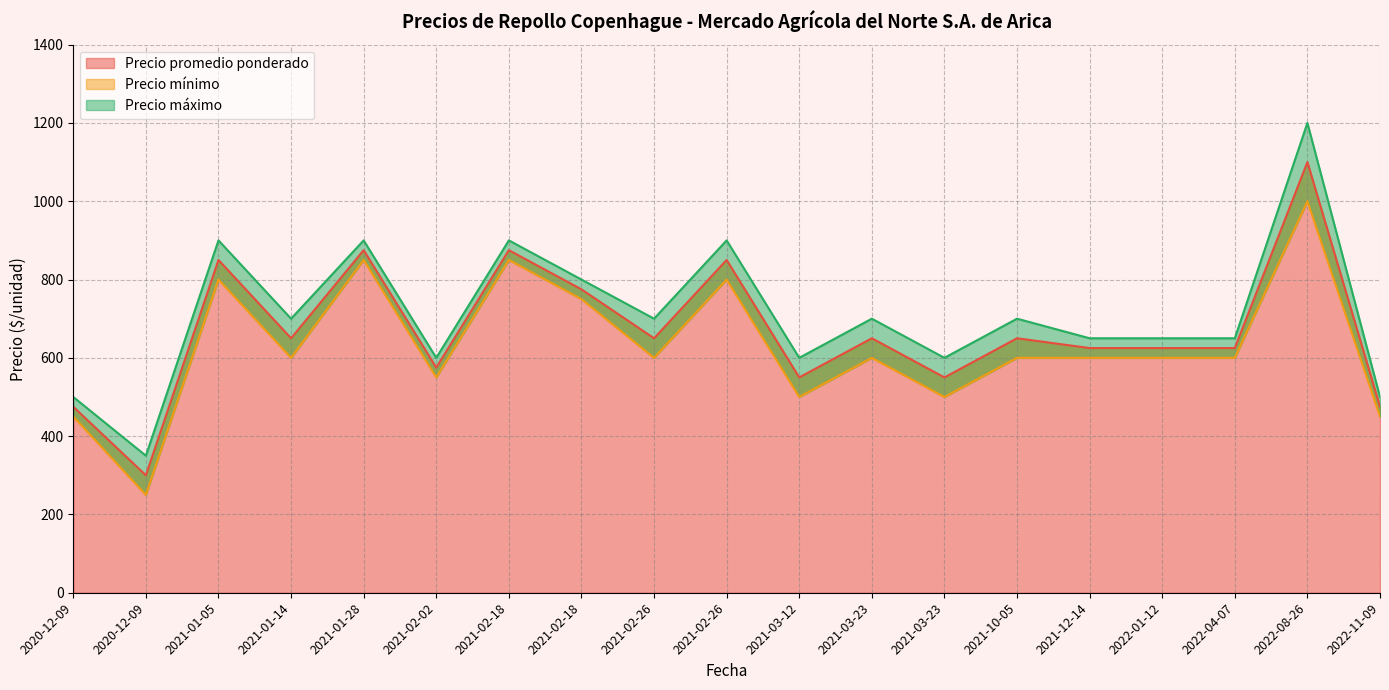

Rank the series by their maximum value, from highest to lowest.

Precio máximo, Precio promedio ponderado, Precio mínimo